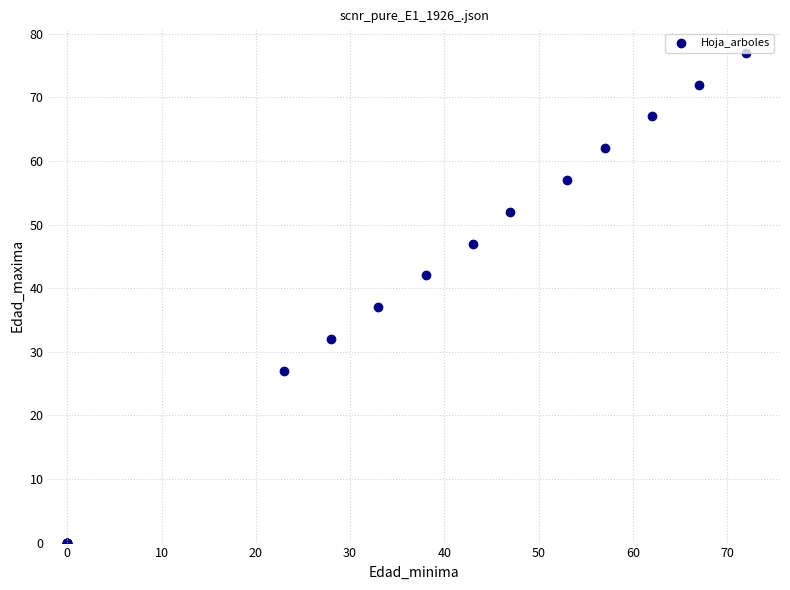

What Y value in the scatter plot is closest to 38?

37